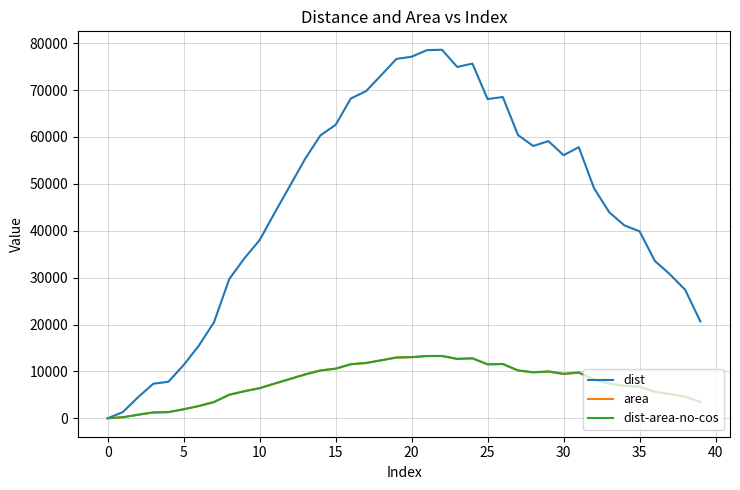

What is the maximum value for dist?

78583.0